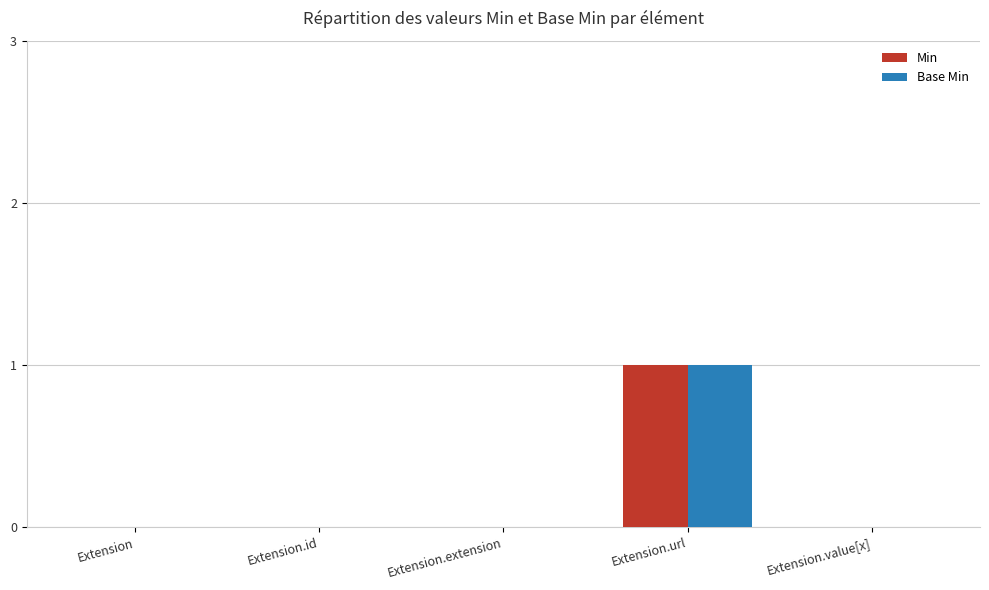

At which category is the sum across all series the highest?

Extension.url